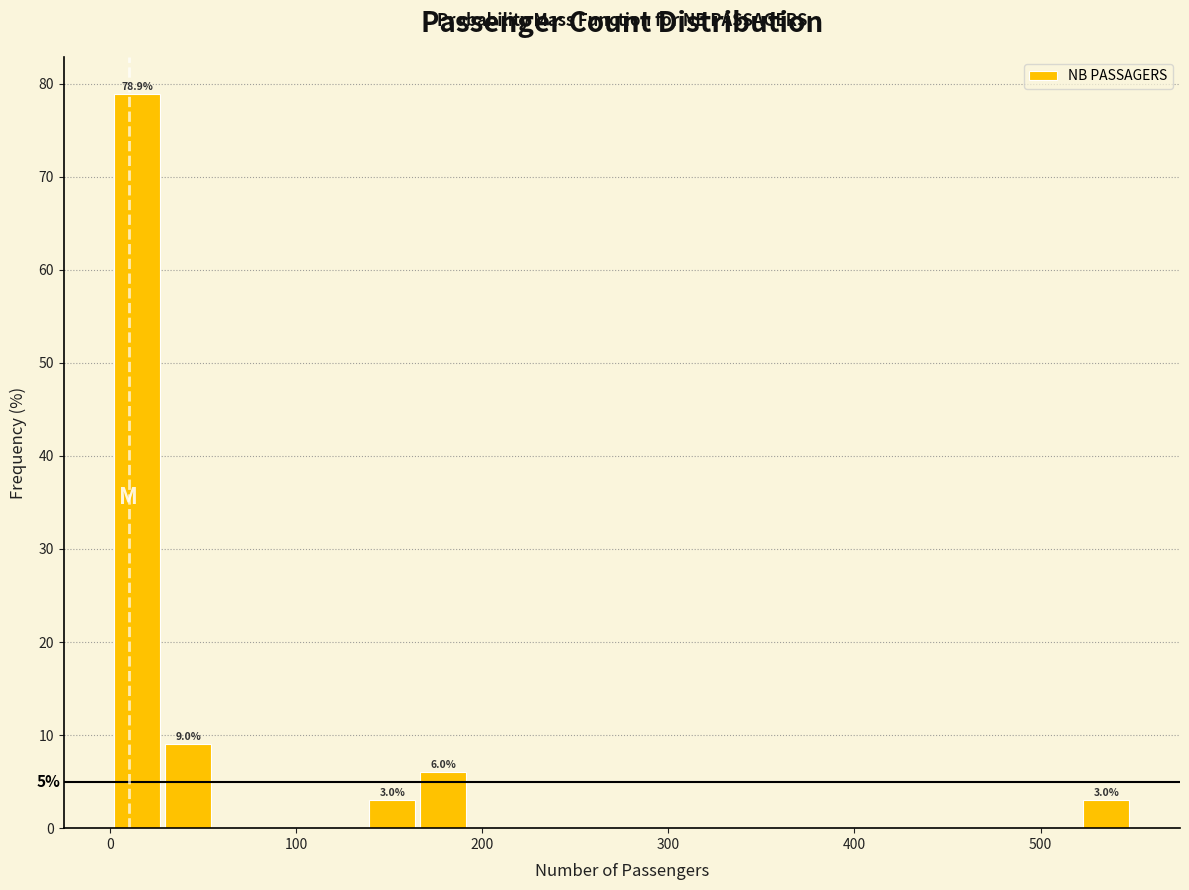

Read against the x-axis, roughly where is the centre of the tallest bar?

10